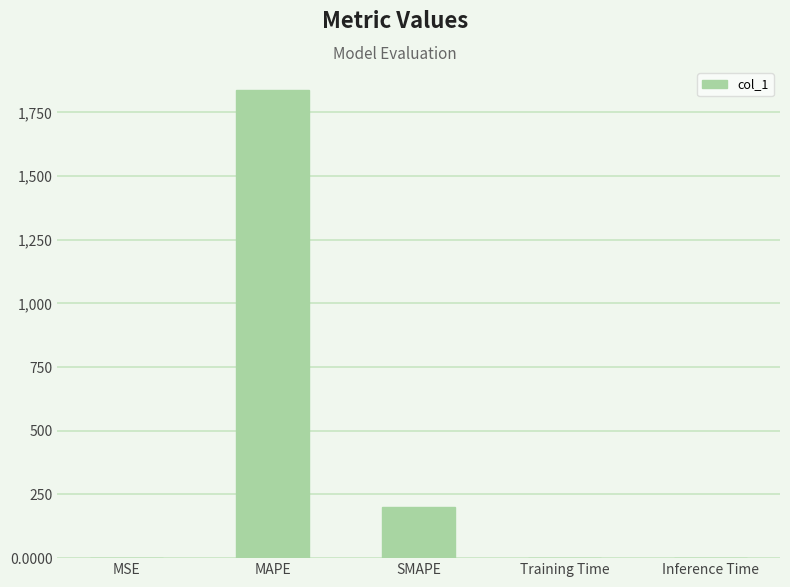

Count the number of data series in this chart.

1